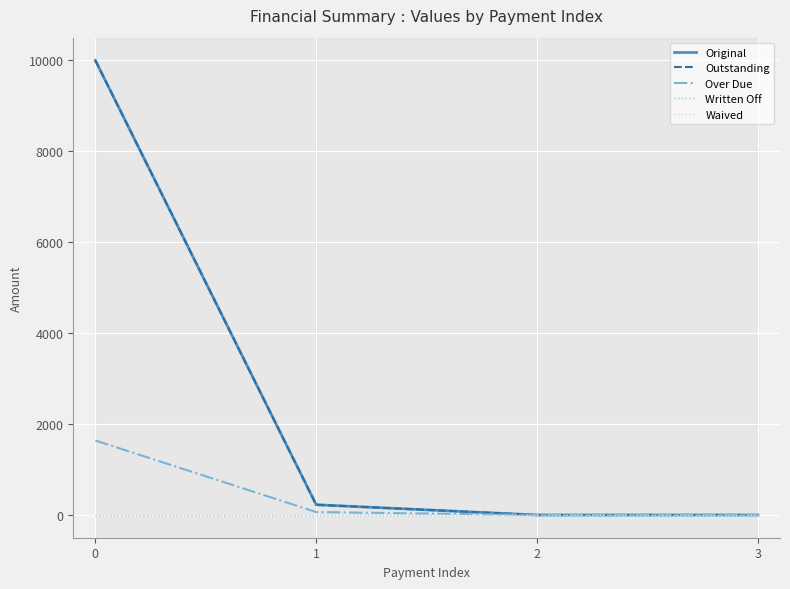

Is this an area chart (filled region under the line)?

No